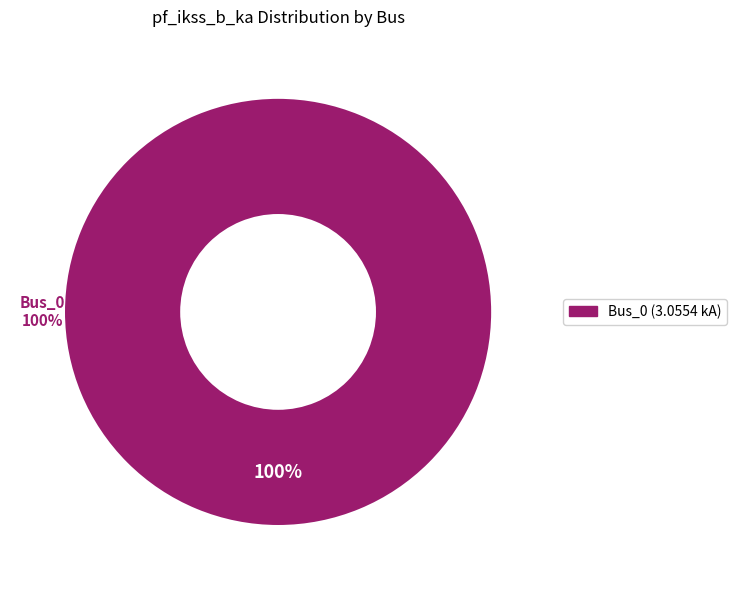

True or false: Bus_1 accounts for 0% of the total.

True